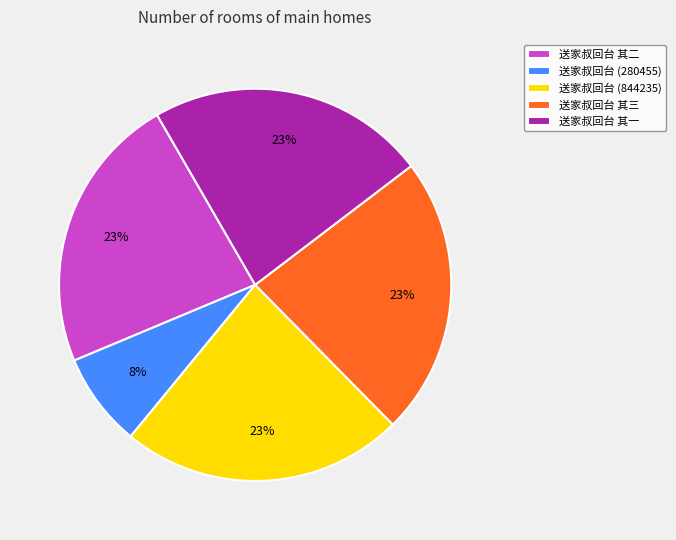

Does 送家叔回台 (280455) account for over 50% of the chart?

No